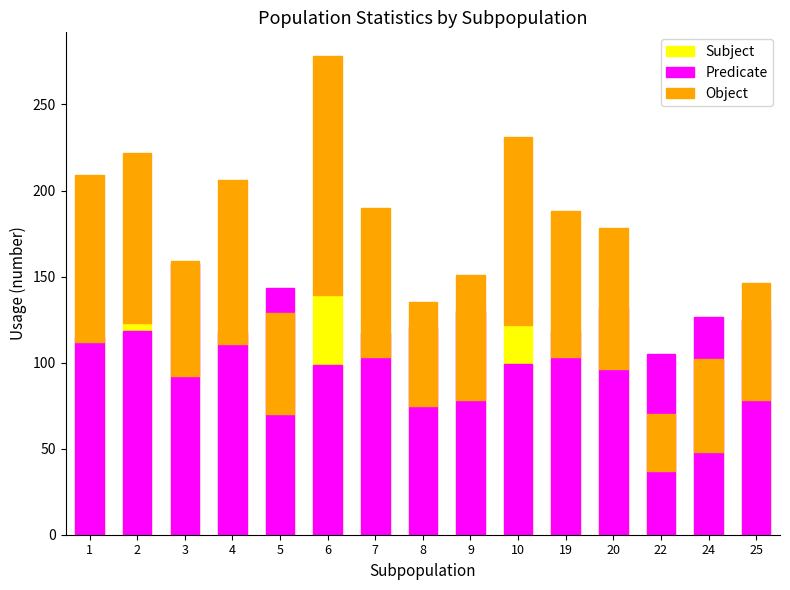

Which series has the largest total across all categories?

Predicate